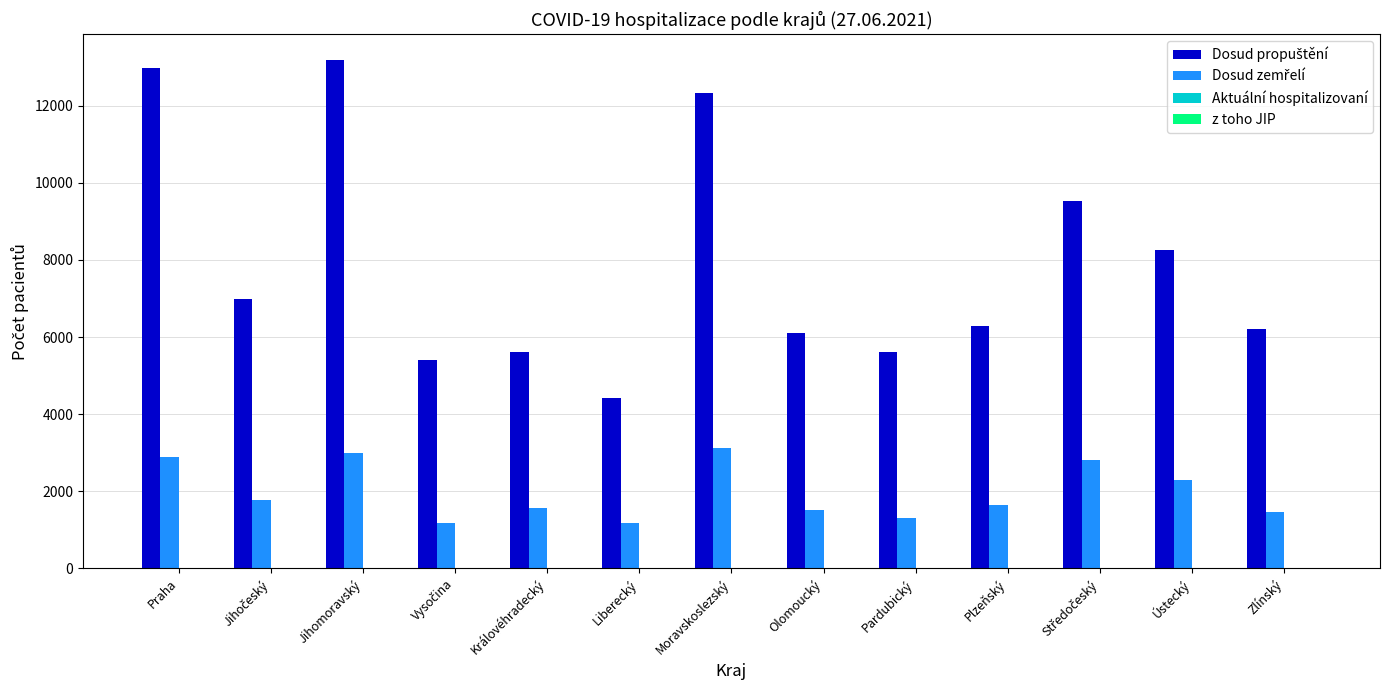

What is the greatest value displayed?

13195